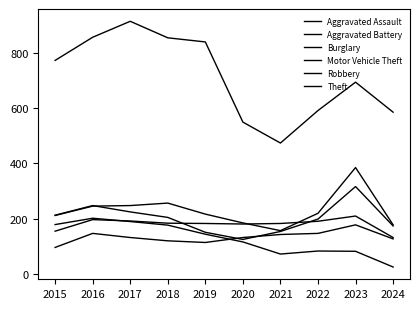

What is the difference between the highest and lowest values at 2019?

728